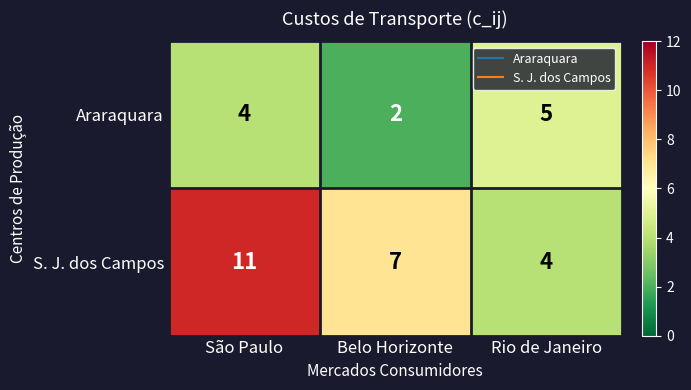

Reading left to right, list all the values displayed in this chart.

Araraquara: 4	2	5
S. J. dos Campos: 11	7	4